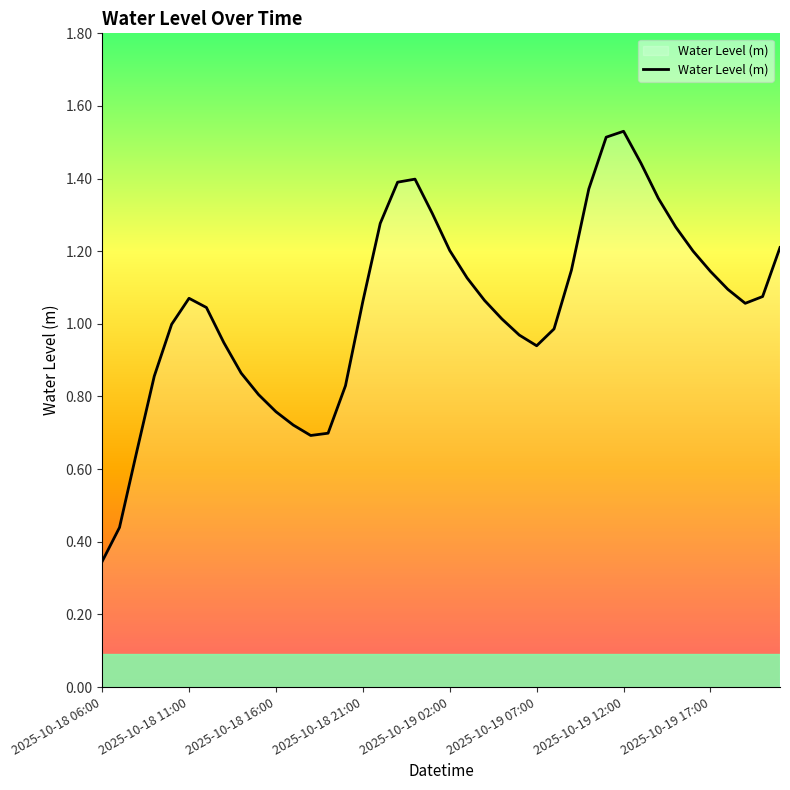

At which label is the value closest to 0?

2025-10-18 06:00